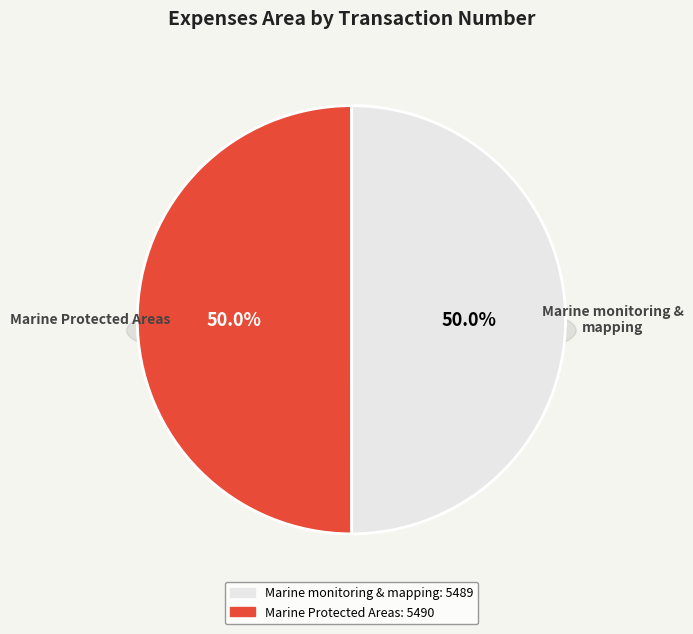

Which category accounts for the majority?

Marine Protected Areas